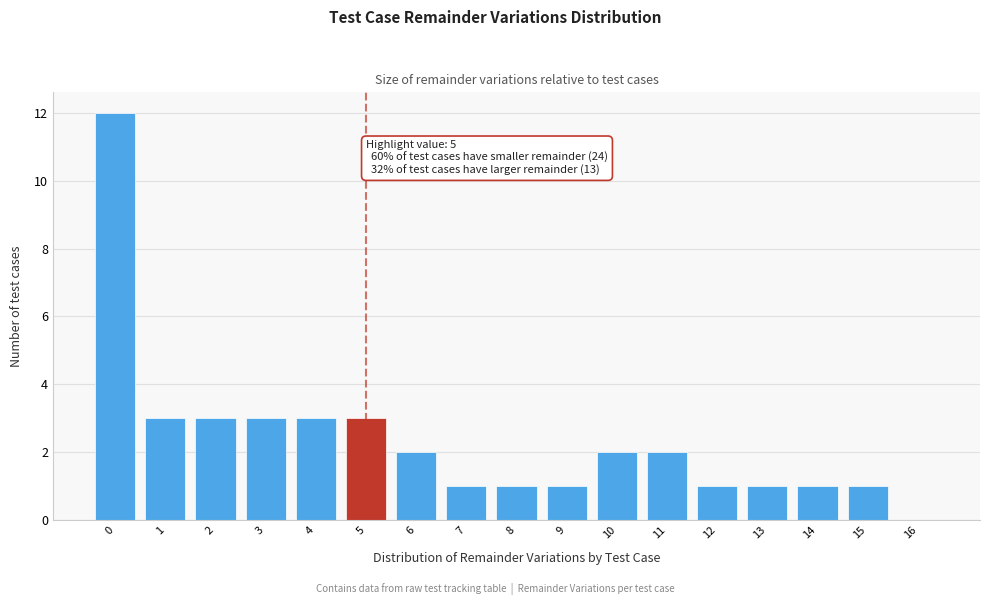

Reading left to right, what are all the values shown in this chart?

0=12	1=3	2=3	3=3	4=3	5=3	6=2	7=1	8=1	9=1	10=2	11=2	12=1	13=1	14=1	15=1	16=0